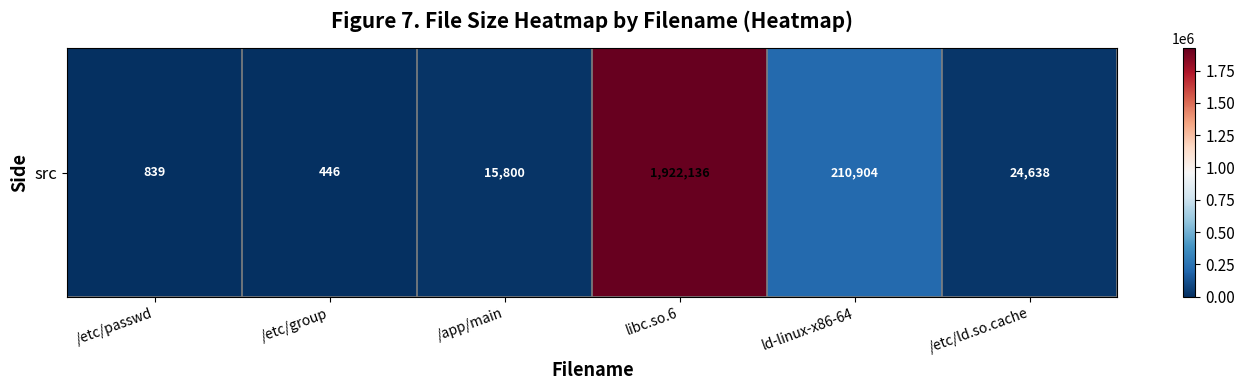

What is the change in value from /app/main to ld-linux-x86-64?

+195104